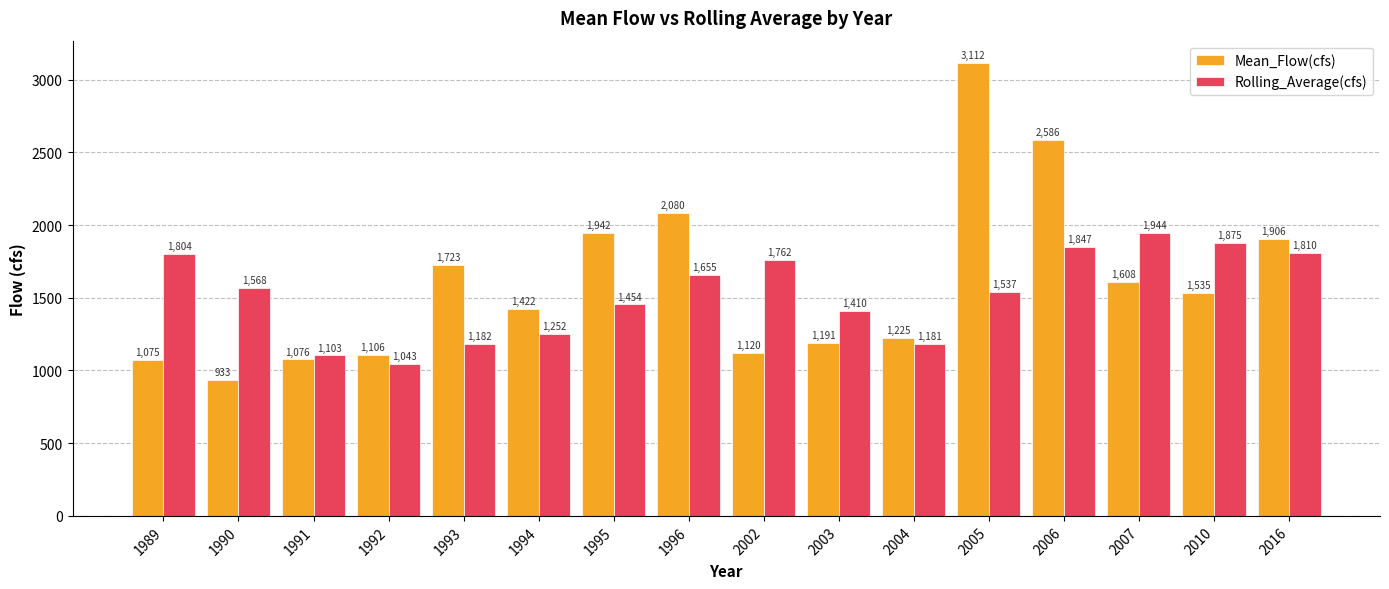

Which series has the largest range (max minus min)?

Mean_Flow(cfs)